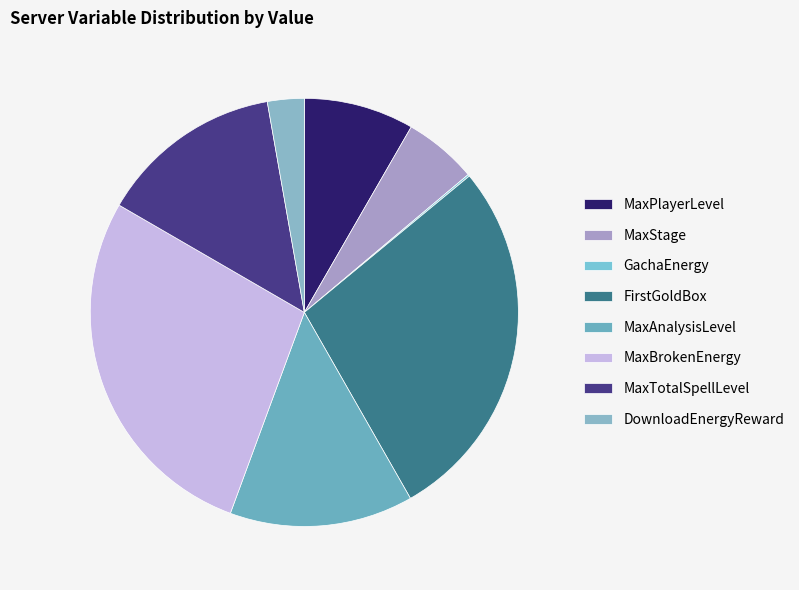

To the nearest percent, what is the average slice percentage?

12%